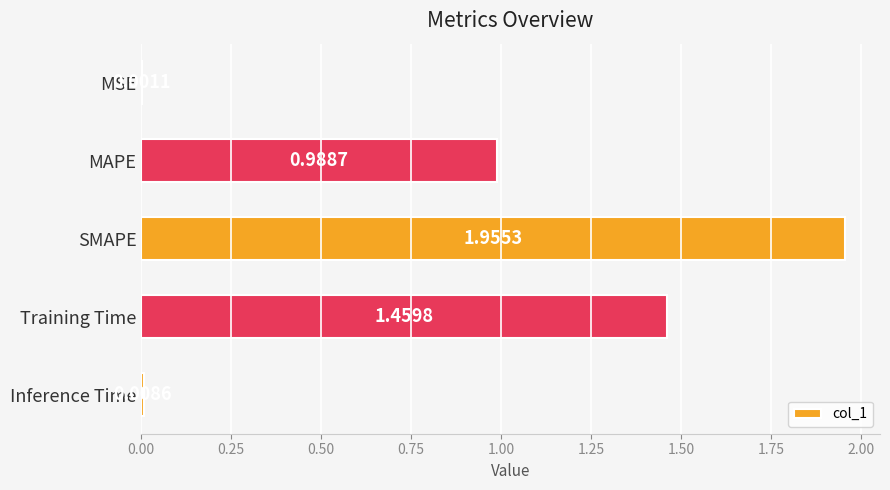

What is the change in value from SMAPE to Inference Time?

-1.9